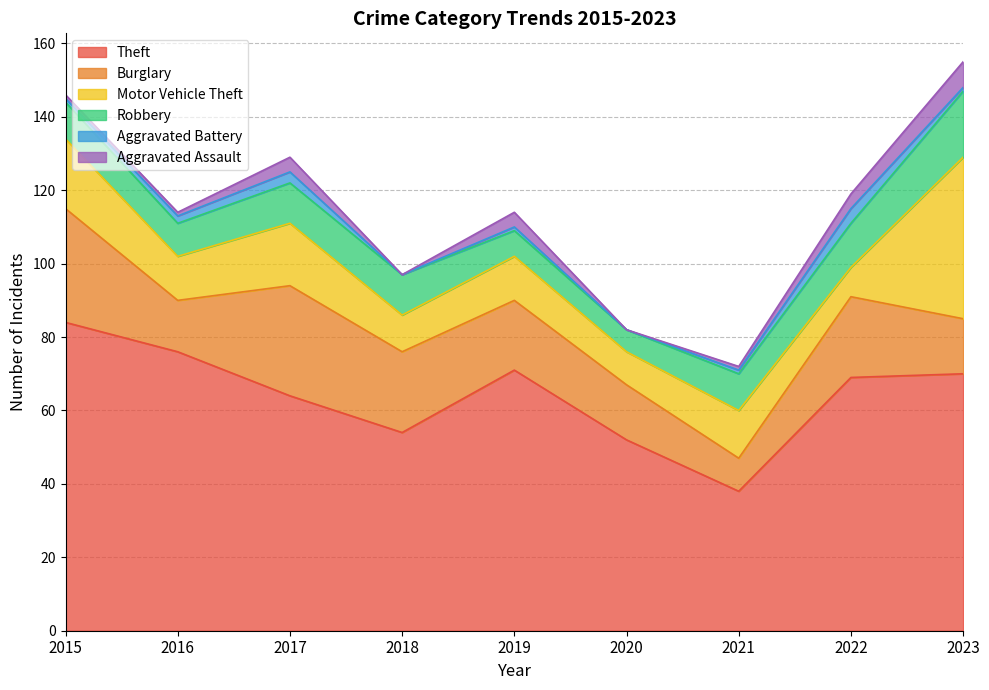

Which series ends up on top after the final intersection of Robbery and Burglary?

Robbery